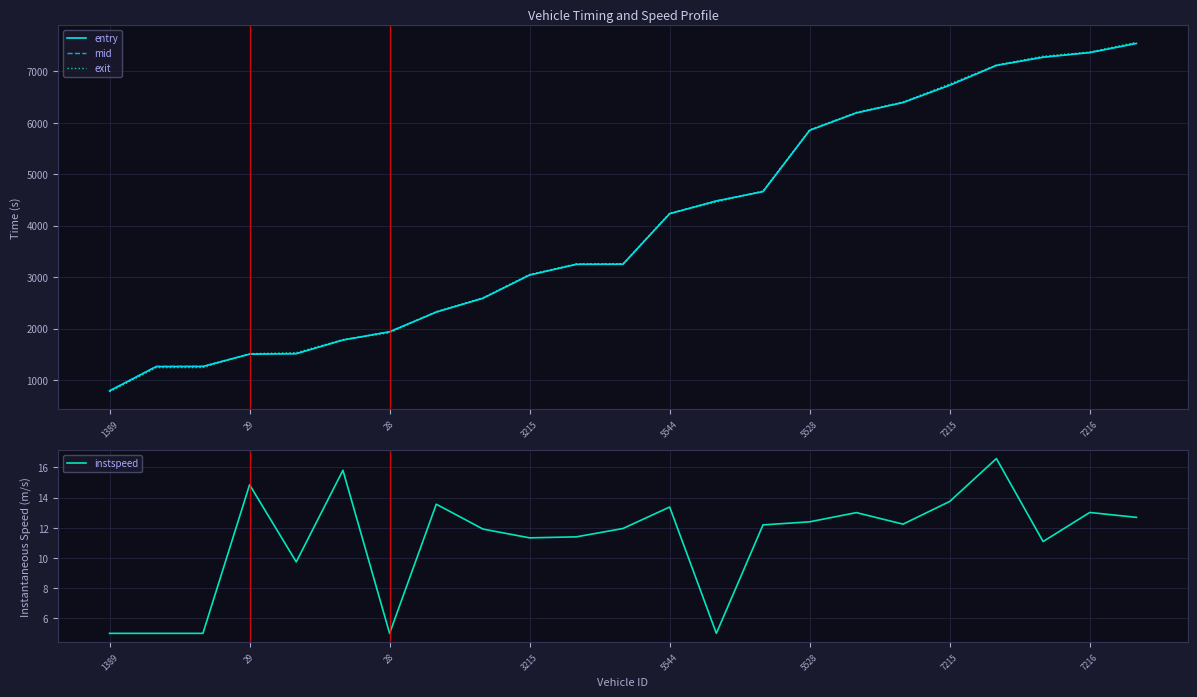

What is the minimum value for mid?

795.0